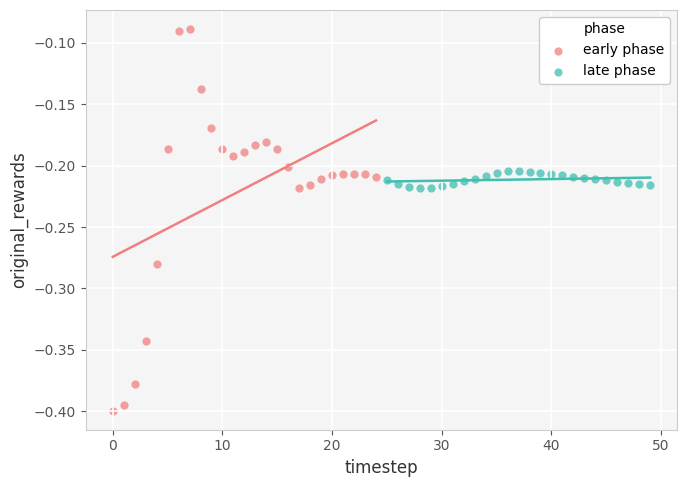

Which series has the widest spread of Y values?

early phase